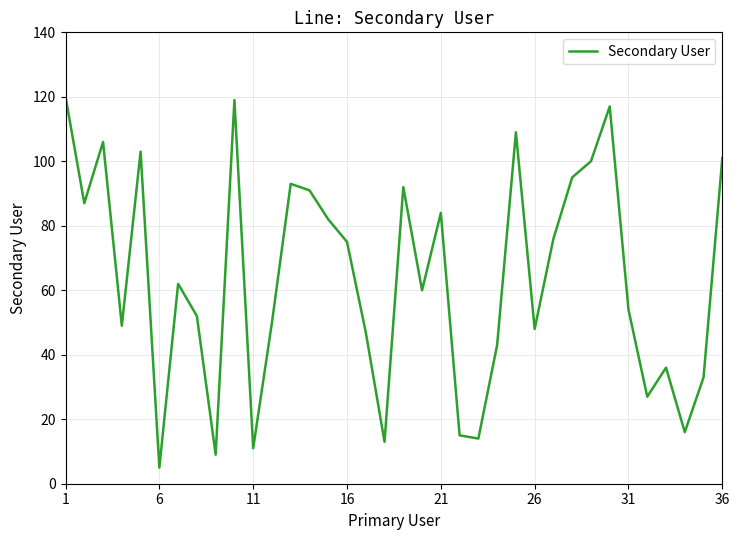

What is the difference between the maximum and minimum values?

115